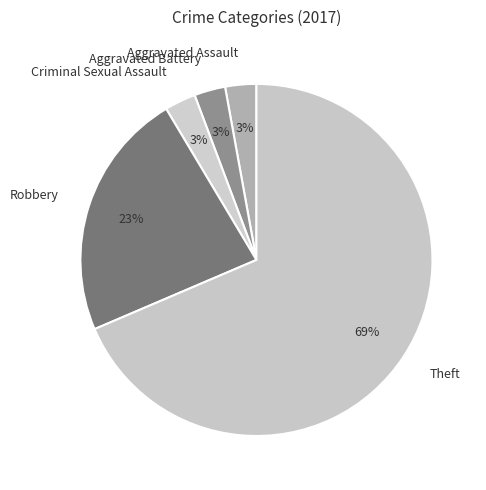

What is the majority slice?

Theft